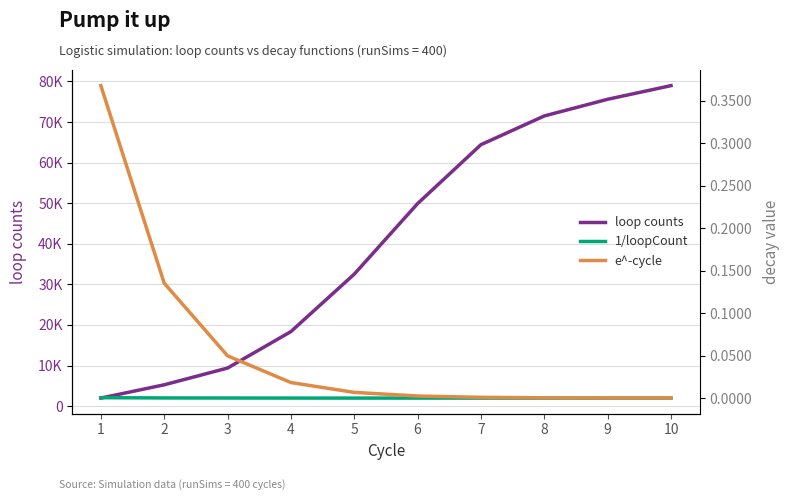

At how many categories does at least one series exceed 43595?

5